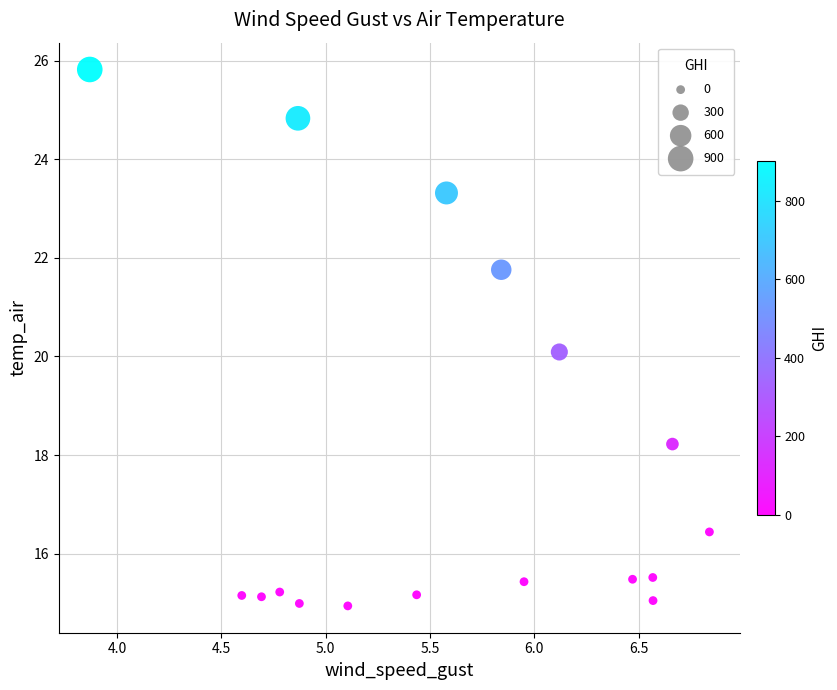

What is the range of Y values (max minus min)?

10.9